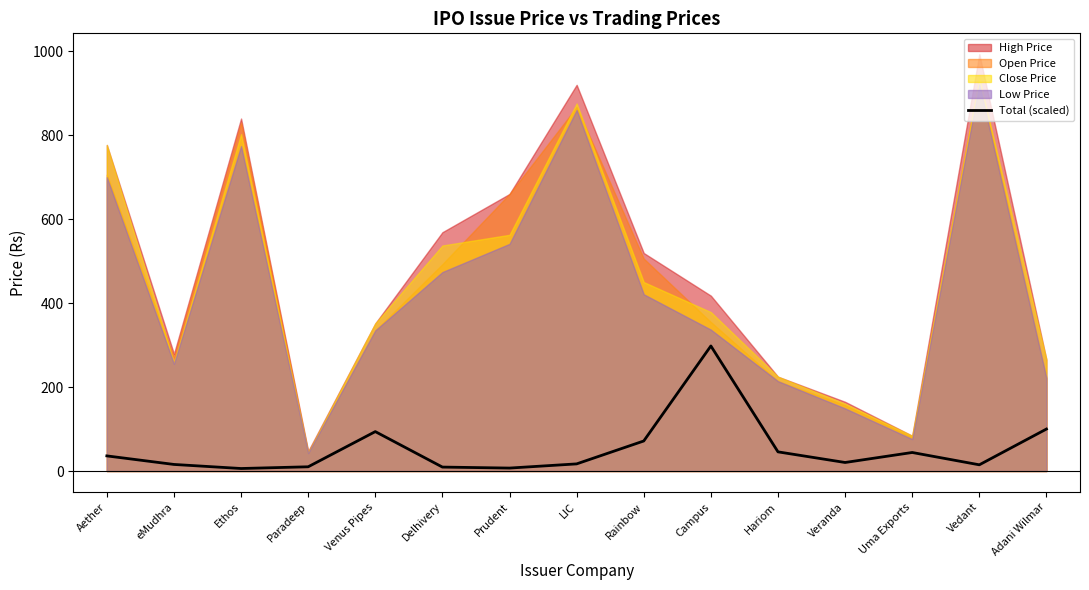

What is the difference between the maximum and minimum values?

291.9